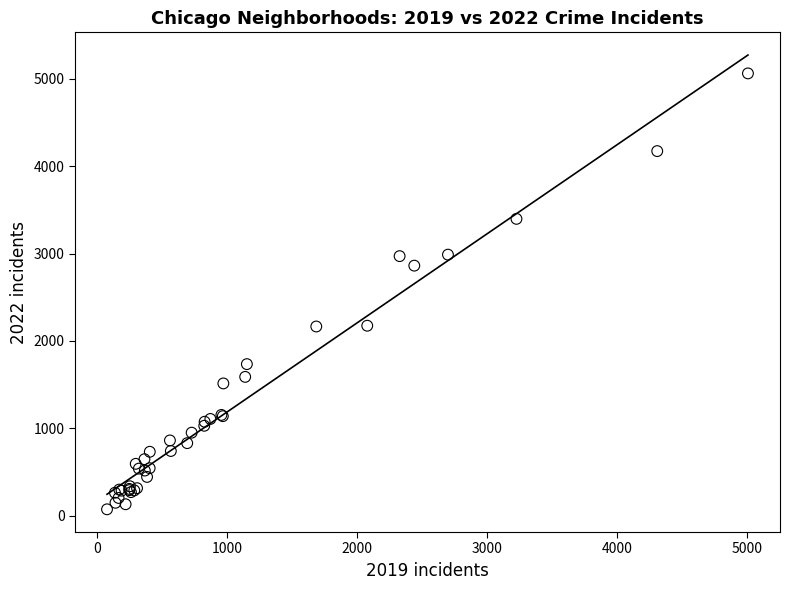

What Y value in the scatter plot is closest to 2567?

2862